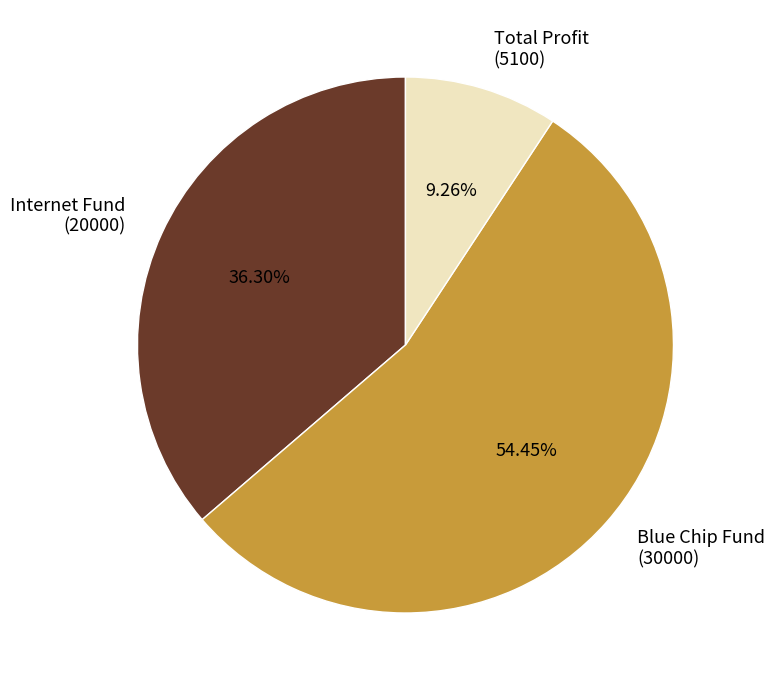

To the nearest percent, what is the difference between the largest and smallest slice percentages?

45%